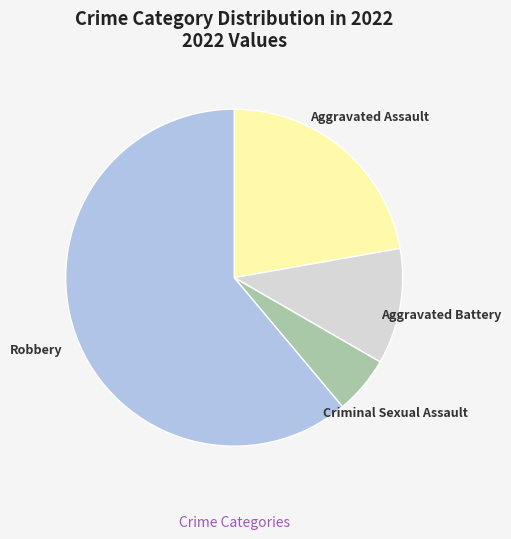

Which category has the biggest portion of the pie?

Robbery